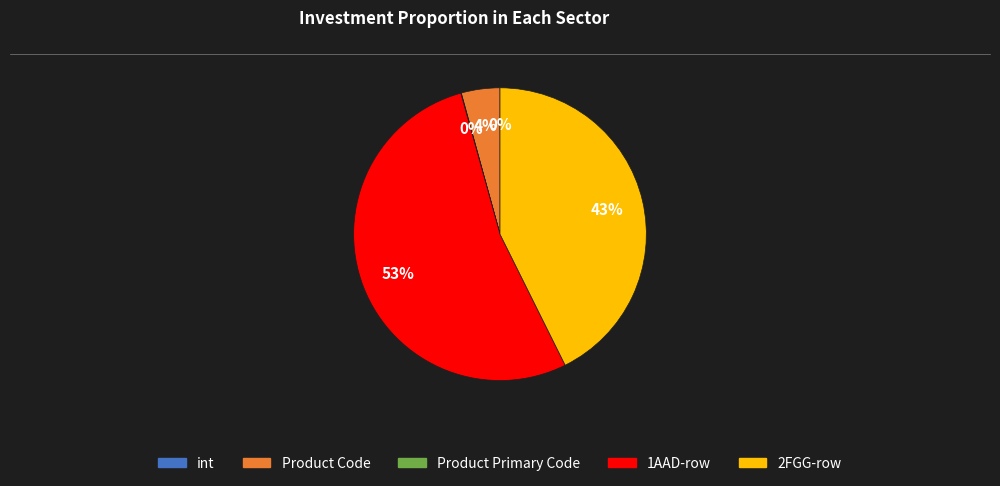

Does any single category account for the majority?

Yes